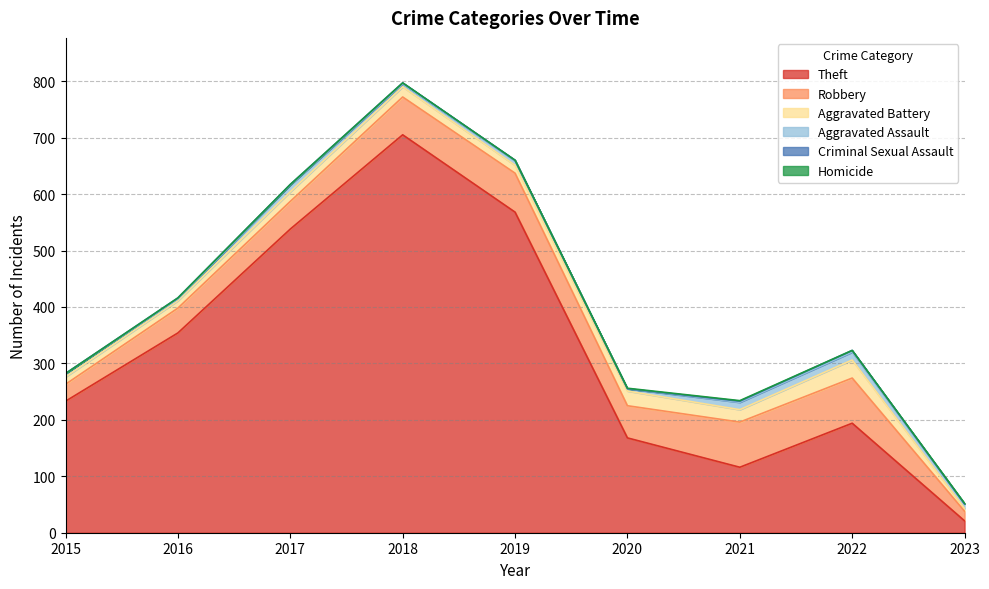

What is the value of the Theft point at the 6th from the left?

168